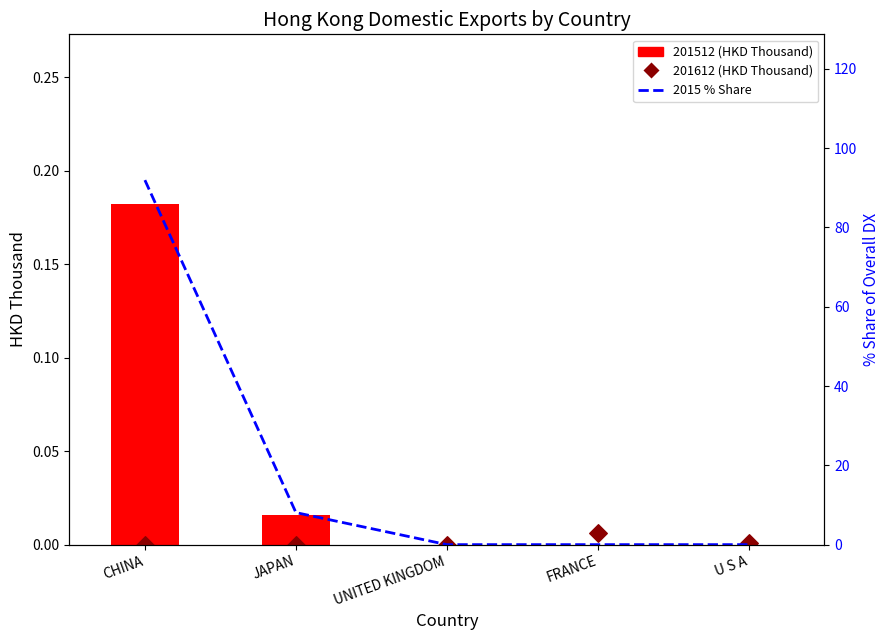

At how many categories does at least one series exceed 32?

1